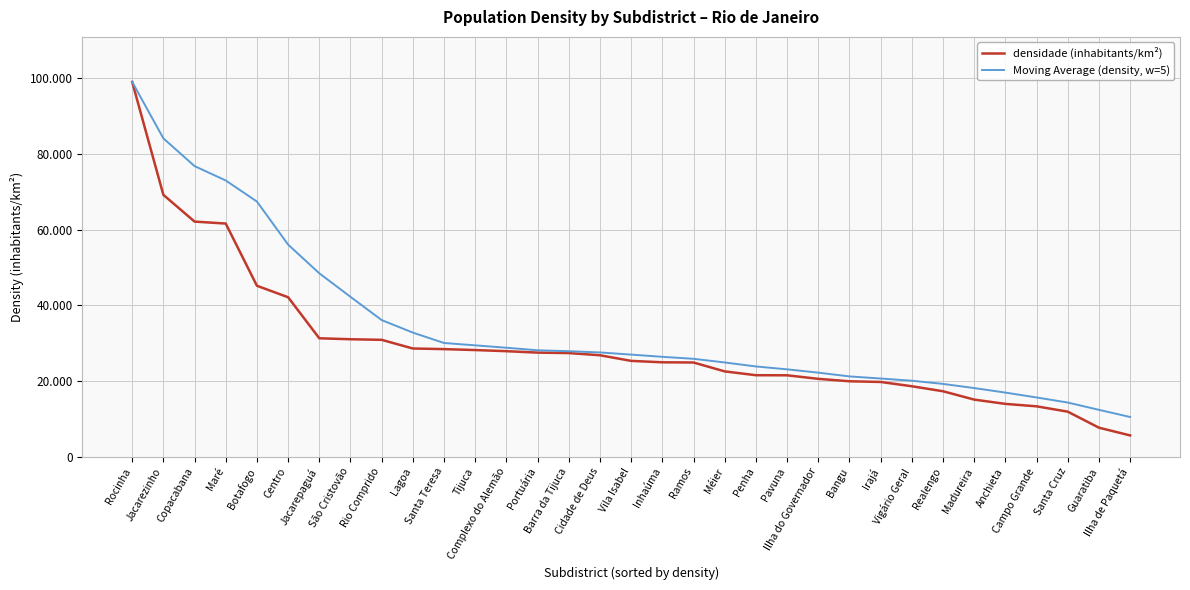

Does the chart have visible grid lines?

Yes